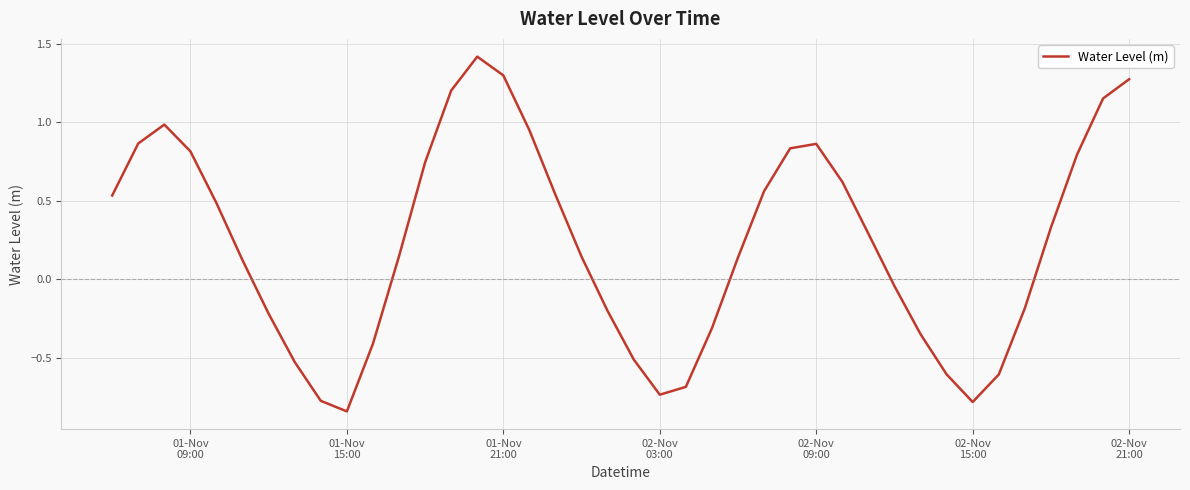

What is the greatest value displayed?

1.4